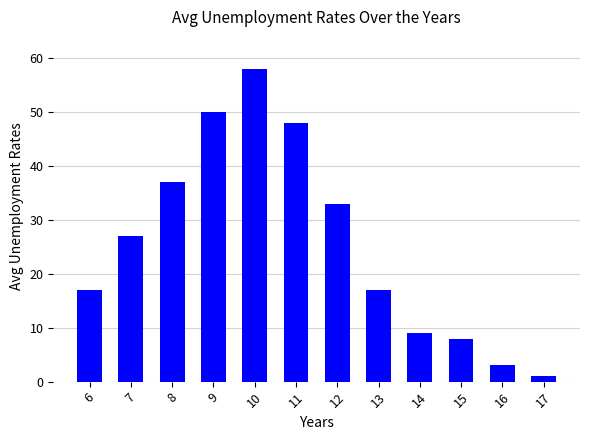

Which category has the lowest value across all series?

17